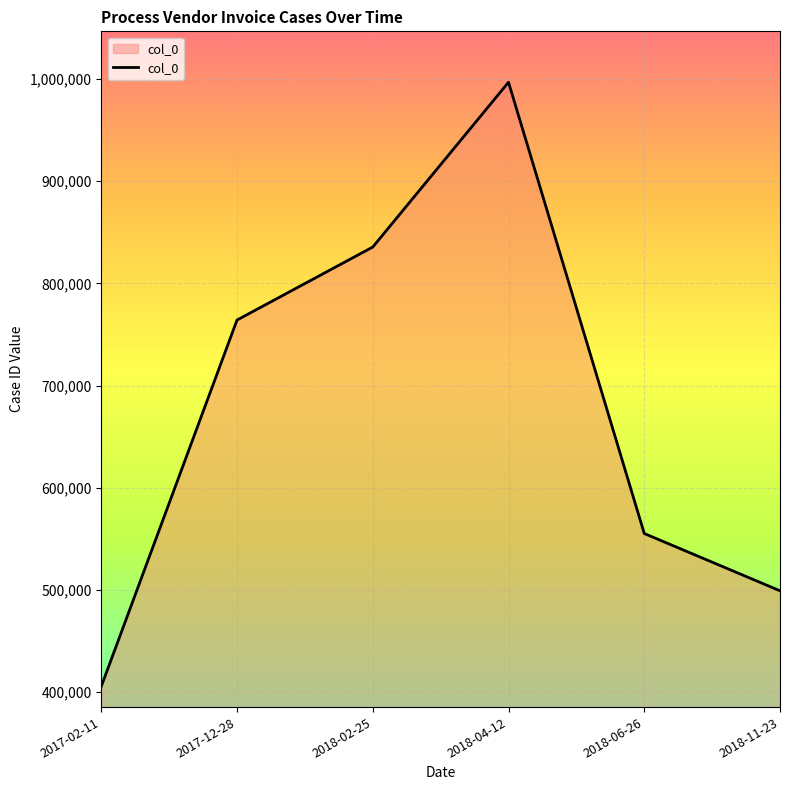

Rank the categories by value from lowest to highest.

2017-02-11, 2018-11-23, 2018-06-26, 2017-12-28, 2018-02-25, 2018-04-12